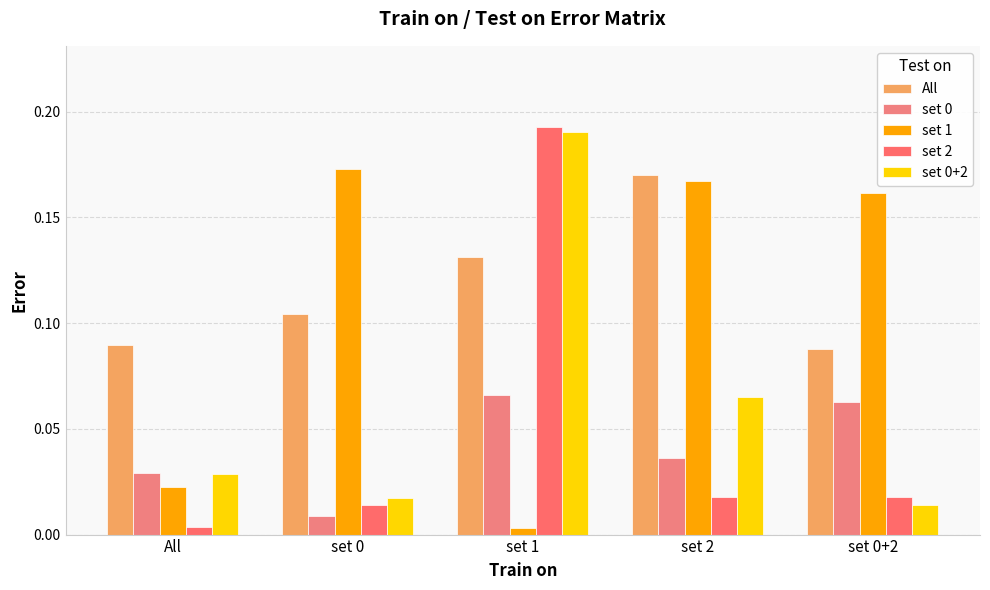

Does the chart contain any negative values?

No